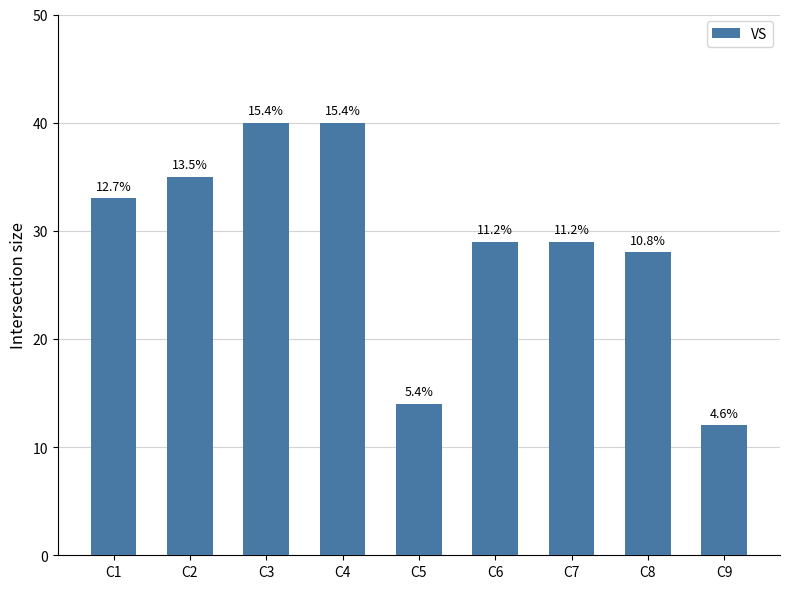

What is the change in value from C5 to C8?

+14